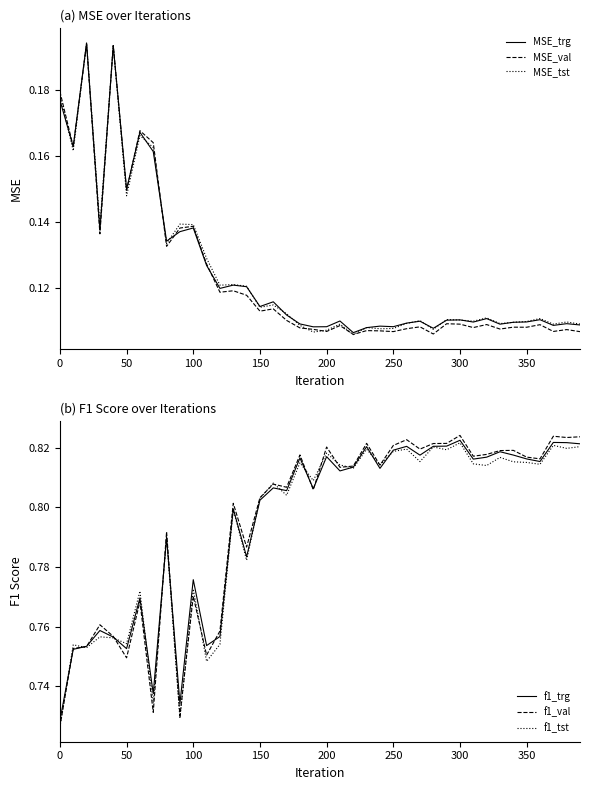

What is the average value of the f1_val series?

0.8